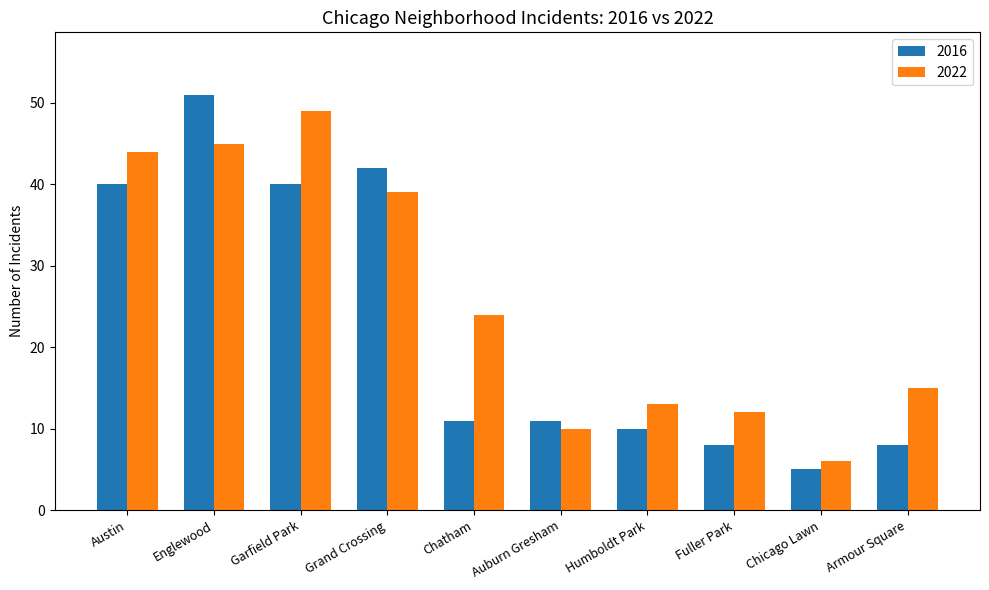

What is the greatest value displayed?

51